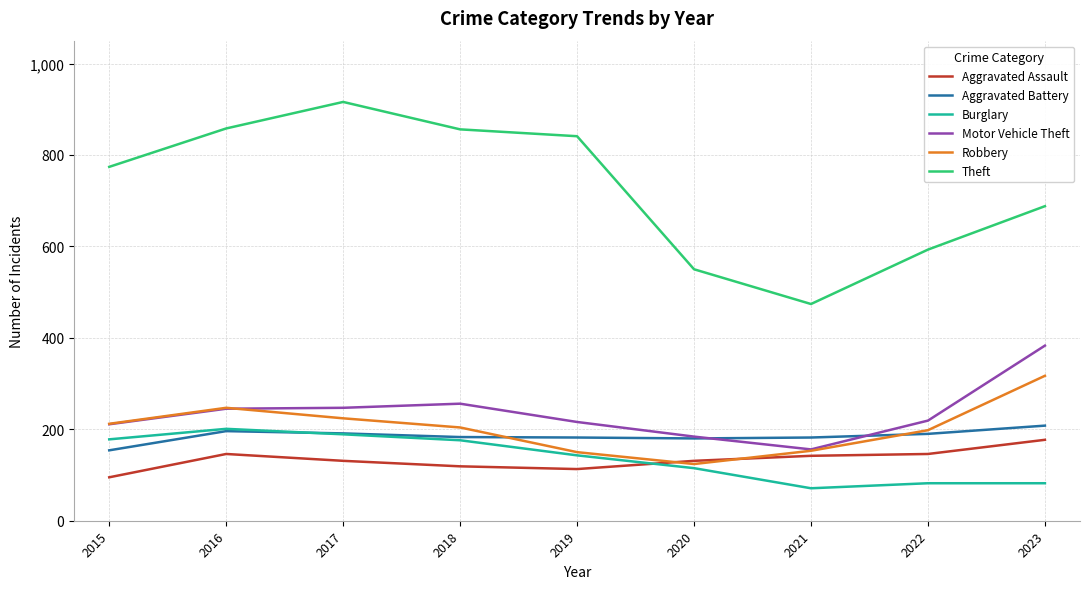

At which label does Motor Vehicle Theft reach its minimum?

2021